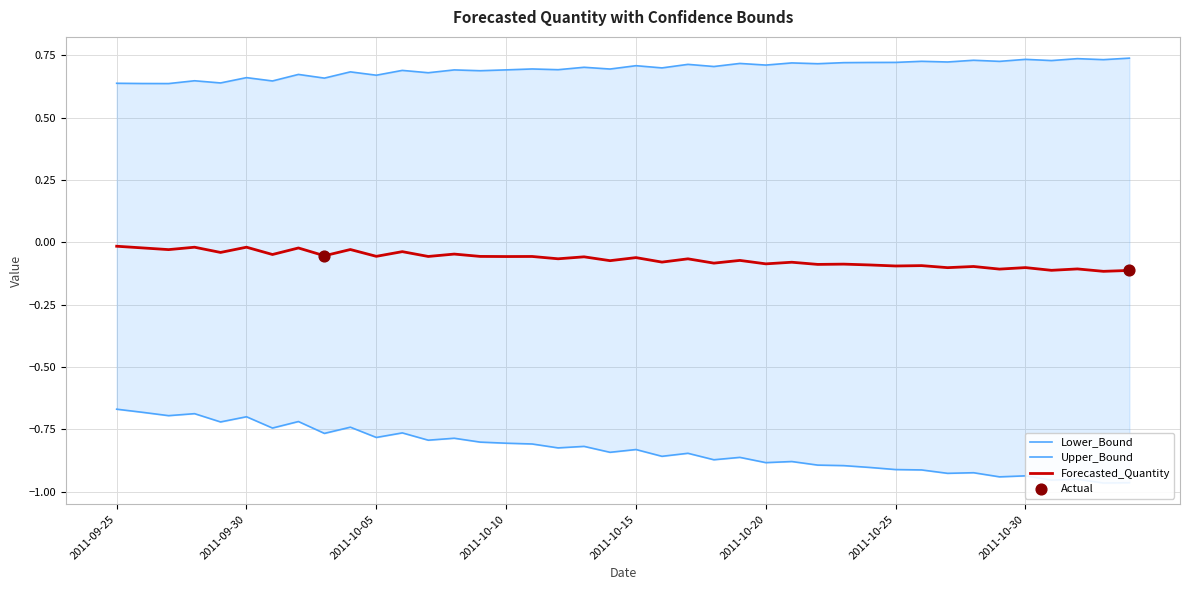

Which series has the largest total across all categories?

Upper_Bound